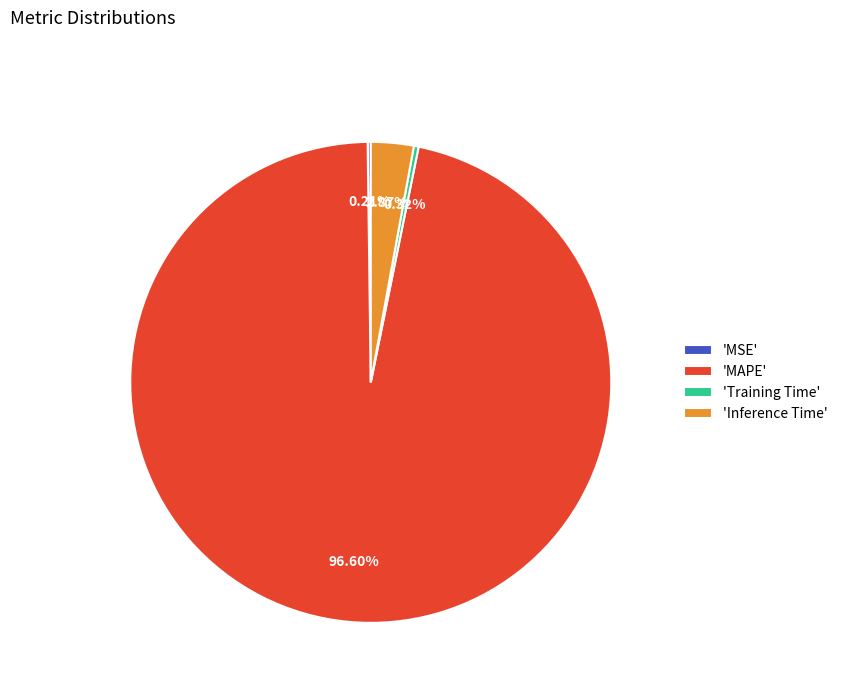

Which category has the biggest portion of the pie?

'MAPE'